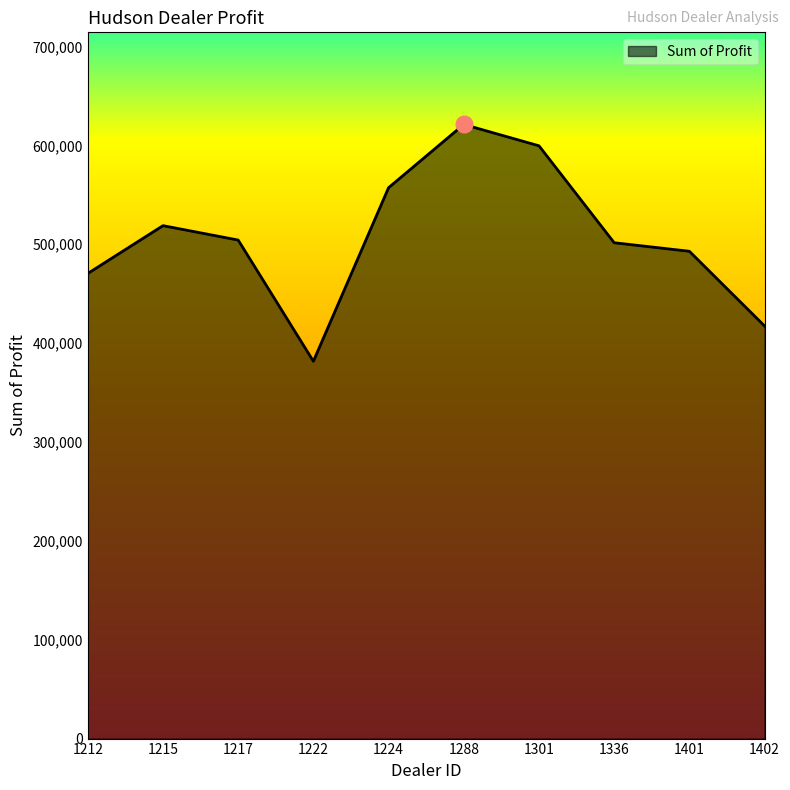

How many lines are shown in the chart?

1